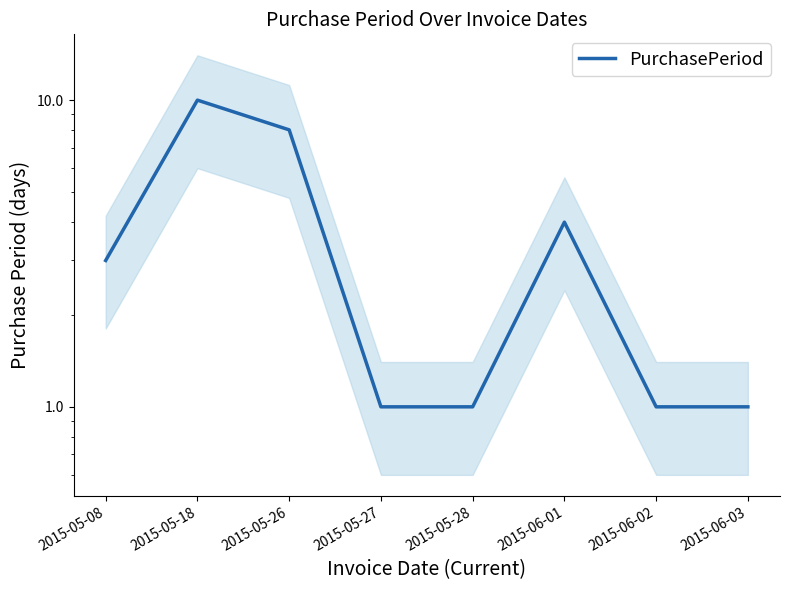

What is the sum of all values?

29